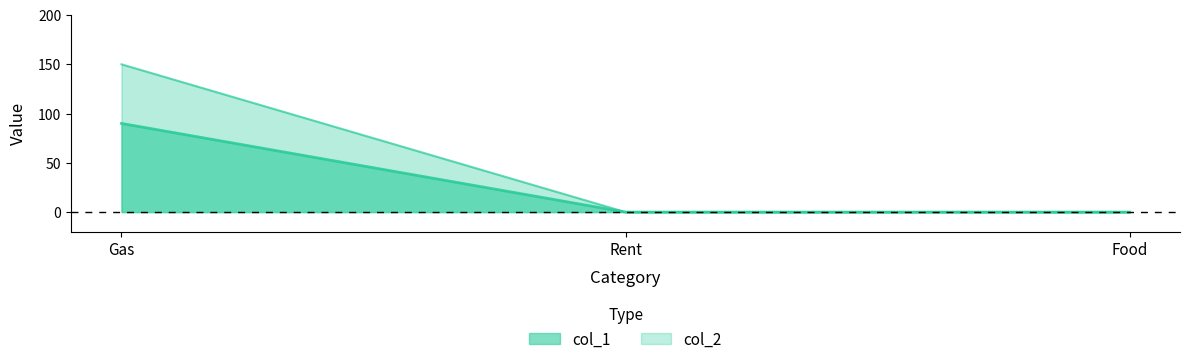

What is the label of the 2nd point from the right?

Rent